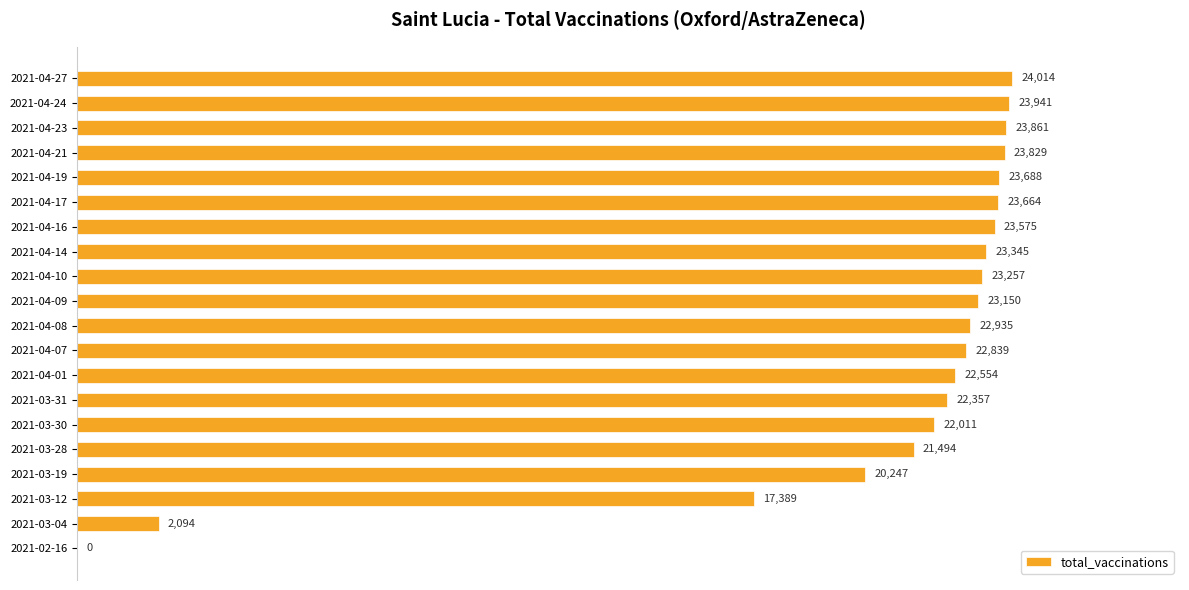

Where is the data nearest to the value 12007?

2021-03-12